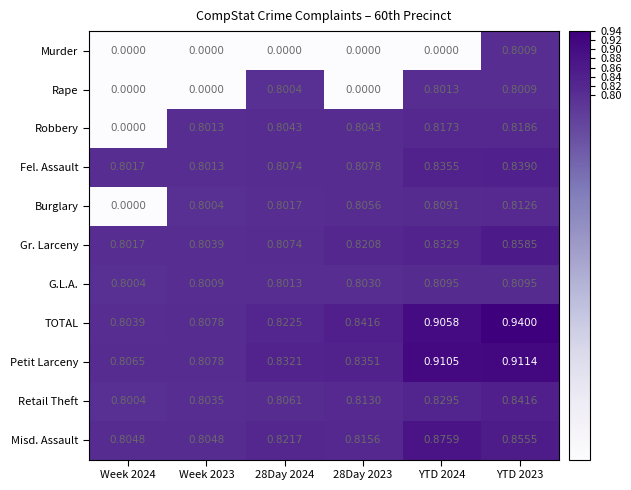

Which series has the largest range (max minus min)?

Robbery